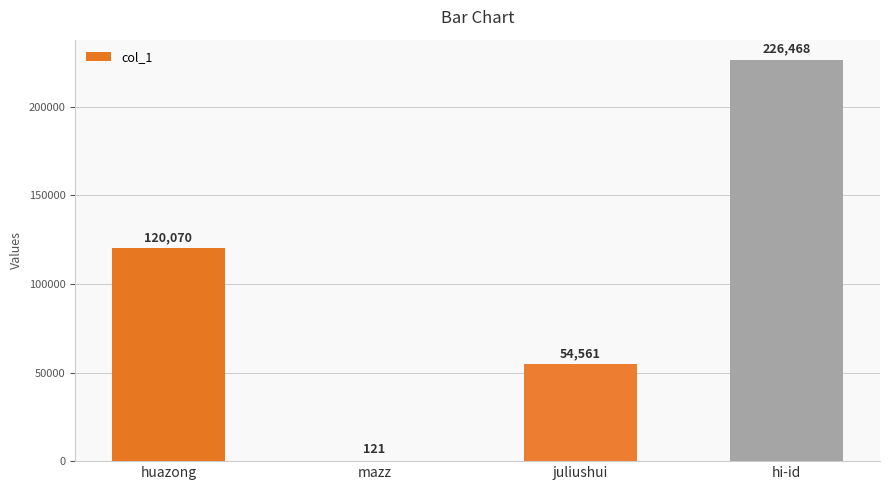

Does the chart contain stacked bars?

No